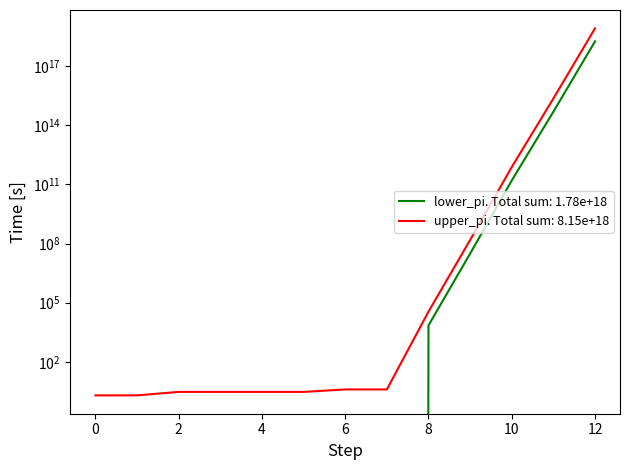

True or false: lower_pi has more than 2 interior local peaks.

False